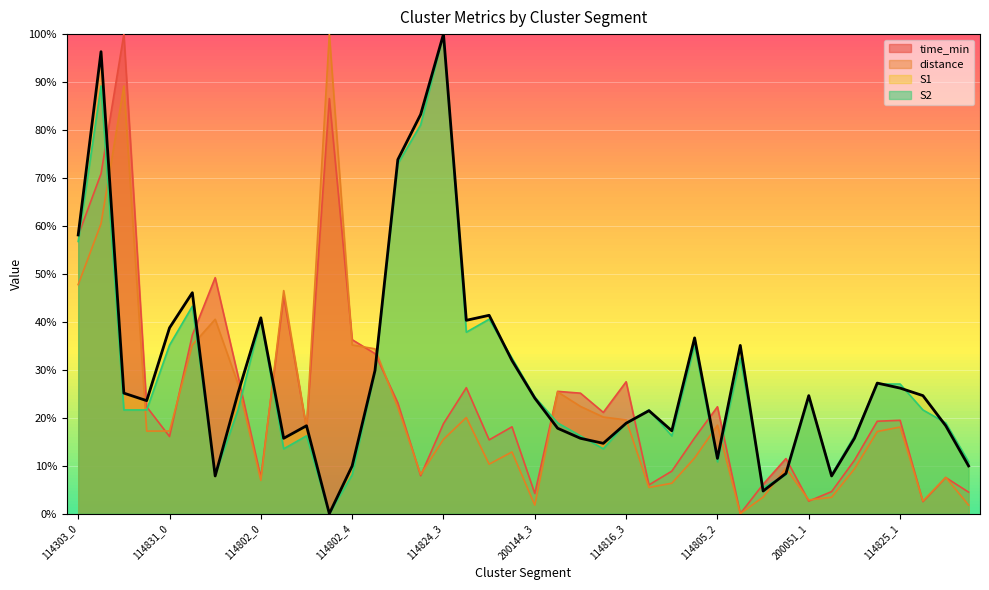

How many intersections are there between distance and S2?

12